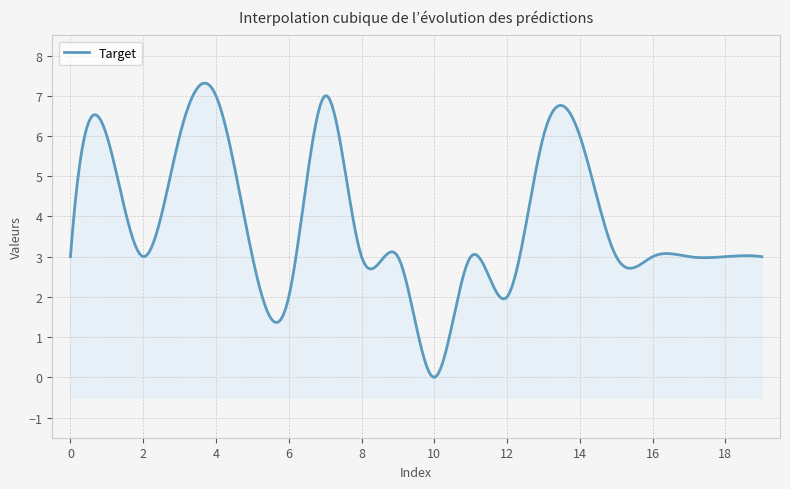

Rank the categories by value from lowest to highest.

10, 6, 12, 0, 2, 5, 8, 9, 11, 15, 16, 17, 18, 19, 1, 3, 13, 14, 4, 7